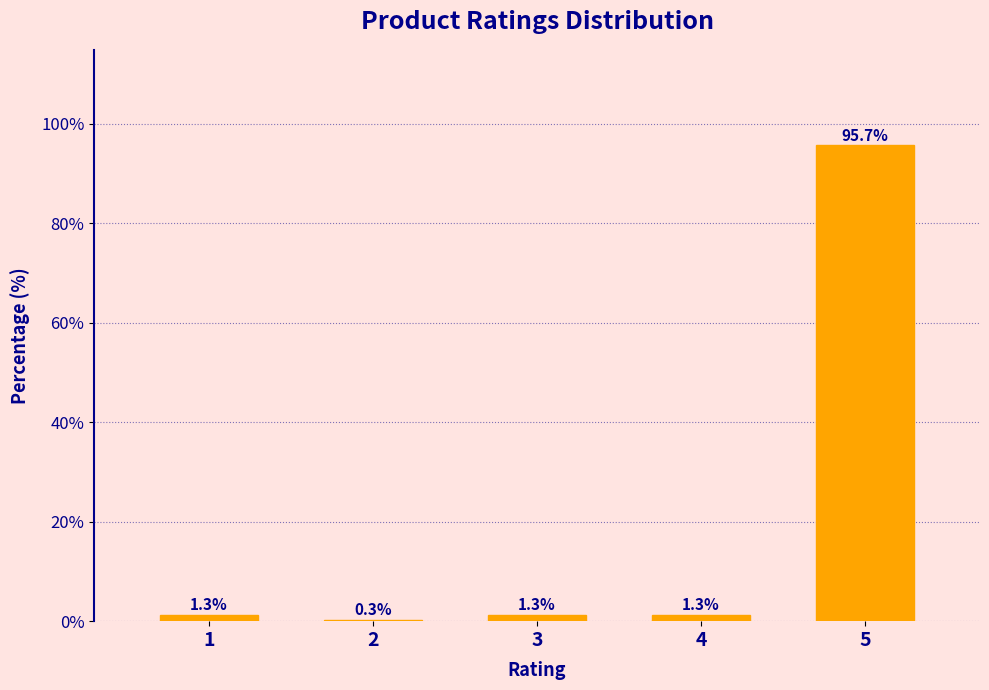

Reading right to left, transcribe all the data shown in this chart.

5=95.7	4=1.3	3=1.3	2=0.3	1=1.3